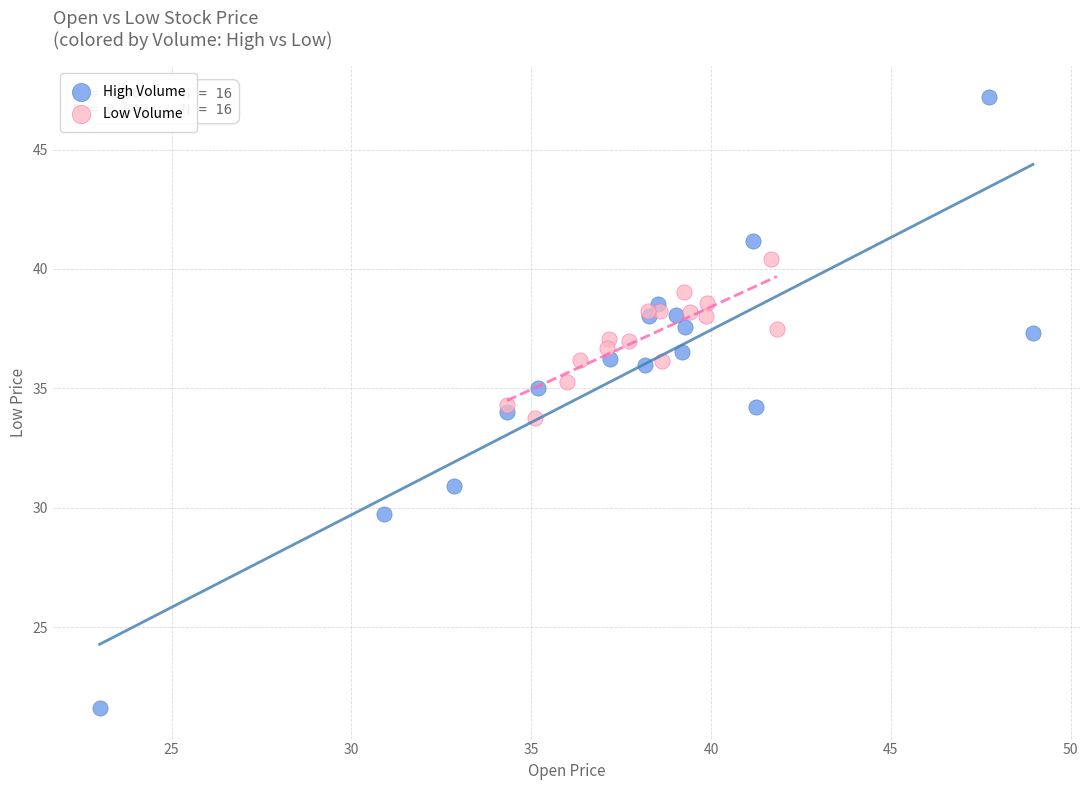

What are all the series names shown in the legend?

High Volume, Low Volume